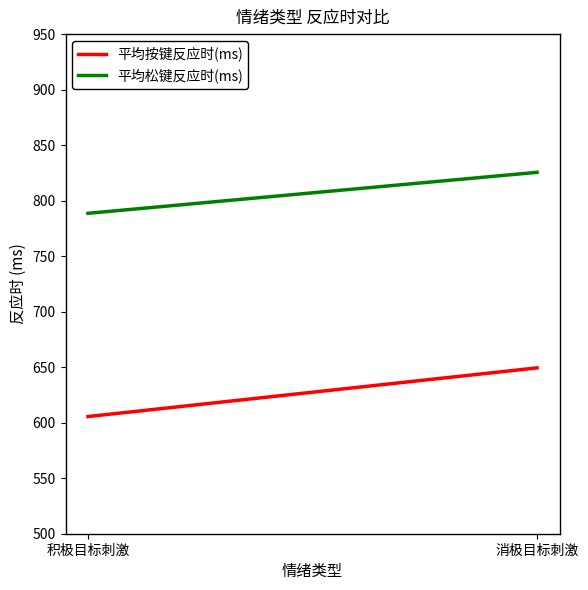

Which category has the highest value across all series?

消极目标刺激